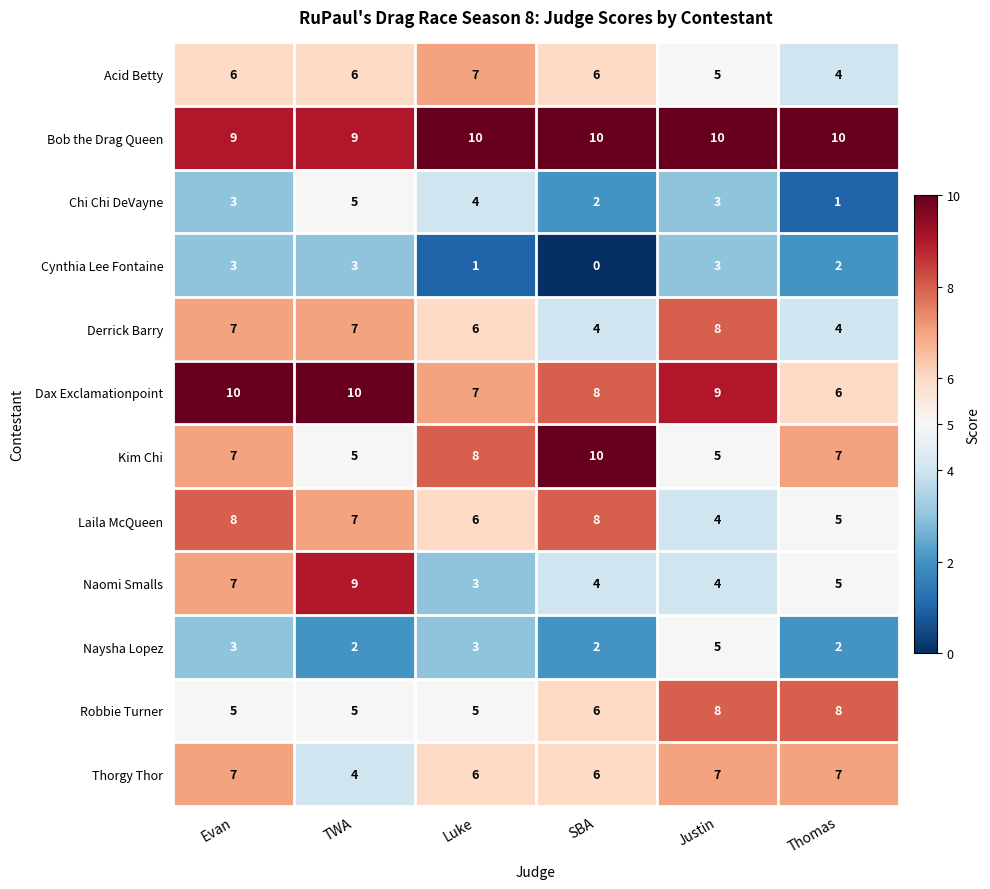

The value of Laila McQueen at TWA is 4. True or false?

False